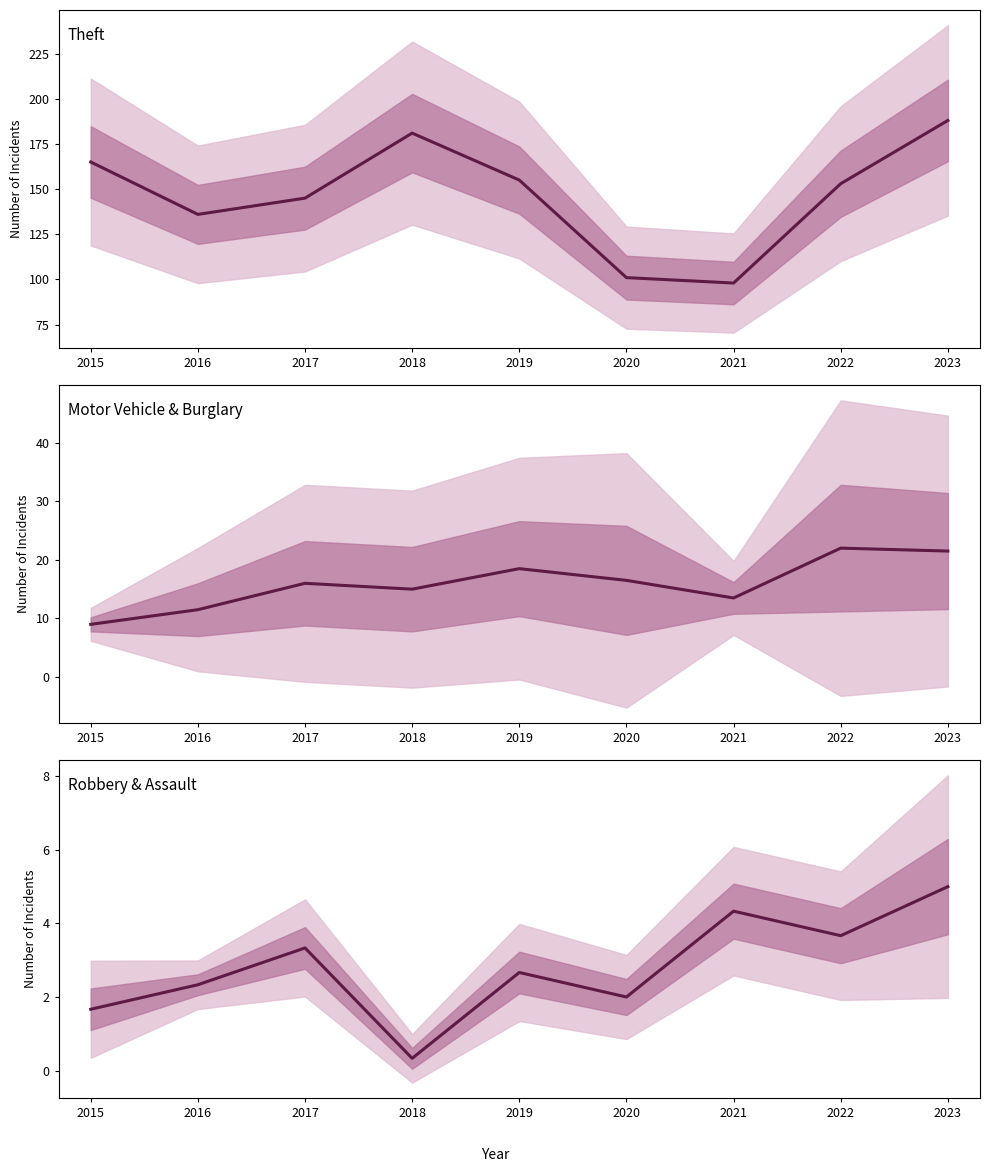

Reading left to right, transcribe all the data shown in this chart.

Theft: 2015=165.0	2016=136.0	2017=145.0	2018=181.0	2019=155.0	2020=101.0	2021=98.0	2022=153.0	2023=188.0
Motor Vehicle & Burglary: 2015=9.0	2016=11.5	2017=16.0	2018=15.0	2019=18.5	2020=16.5	2021=13.5	2022=22.0	2023=21.5
Robbery & Assault: 2015=1.7	2016=2.3	2017=3.3	2018=0.3	2019=2.7	2020=2.0	2021=4.3	2022=3.7	2023=5.0